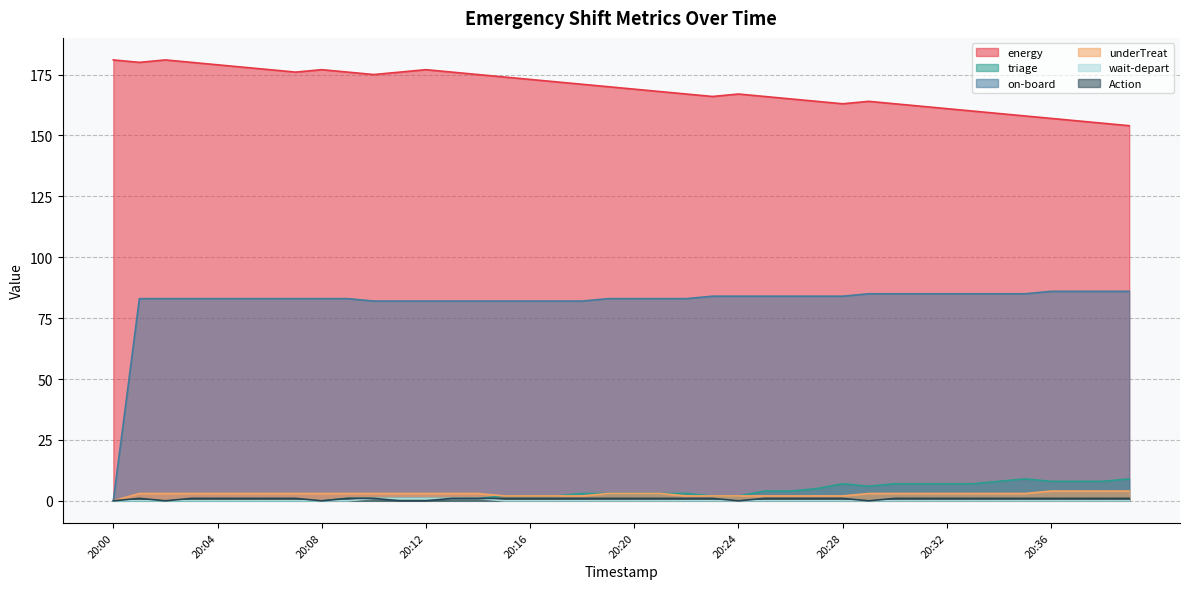

True or false: wait-depart and triage cross at least once.

False